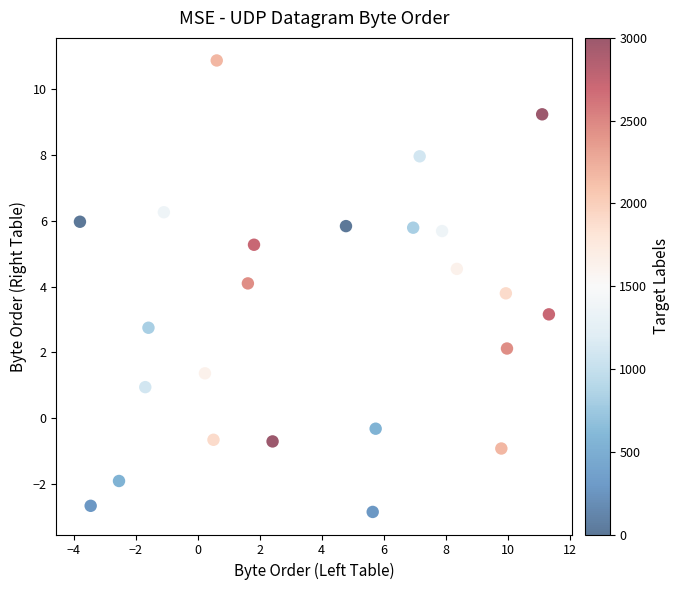

What is the range of X values (max minus min)?

15.1